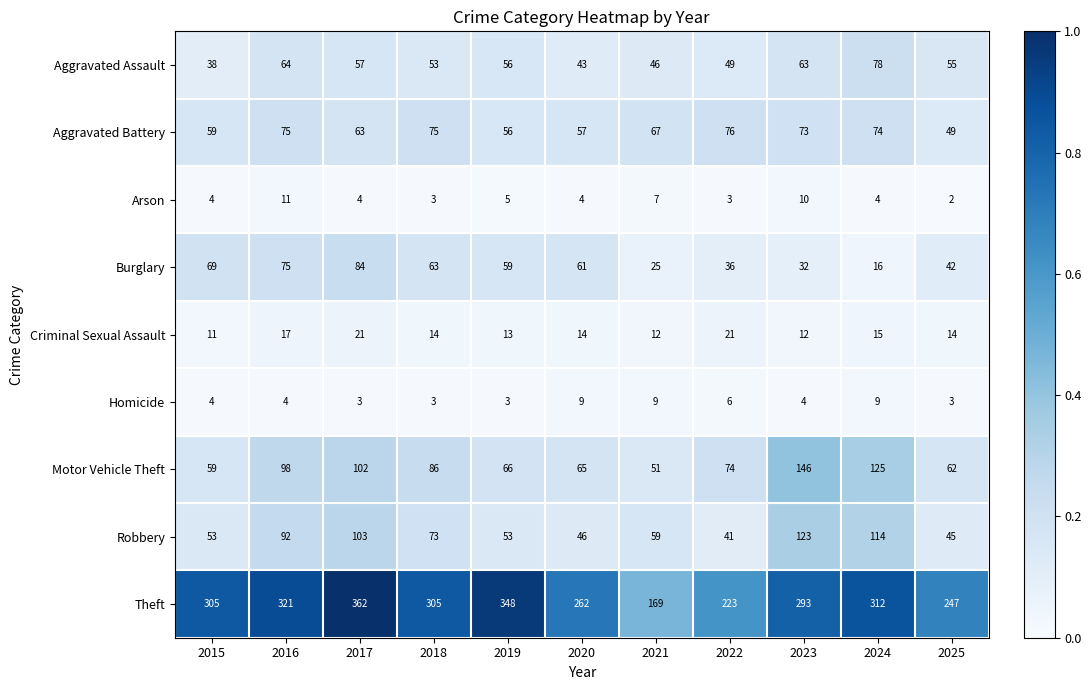

How many data points does each series have?

11